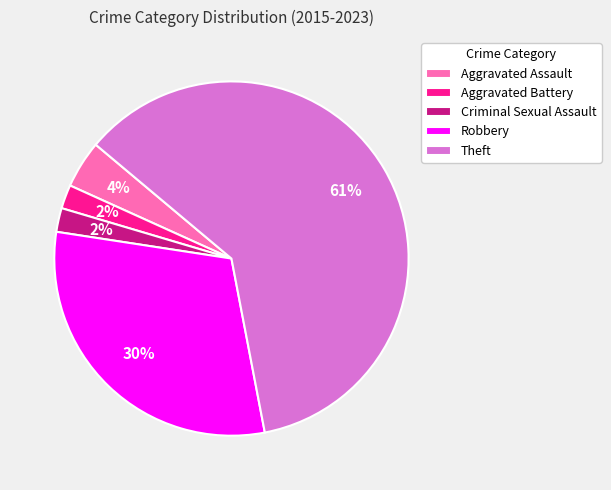

True or false: Theft accounts for 54% of the total.

False